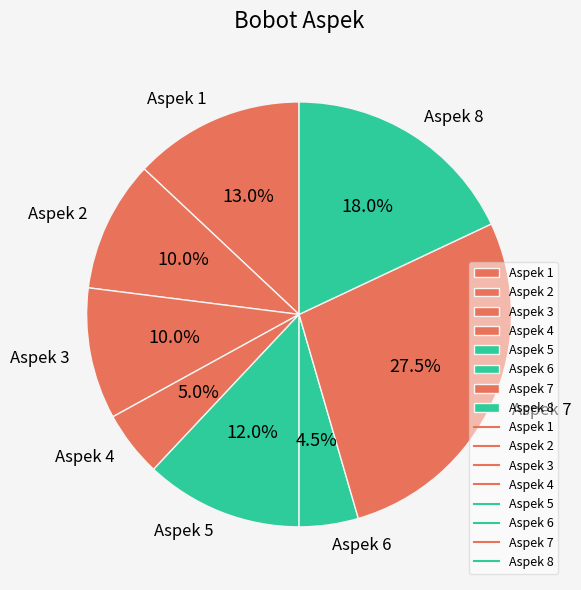

True or false: Aspek 5 accounts for 12% of the total.

True